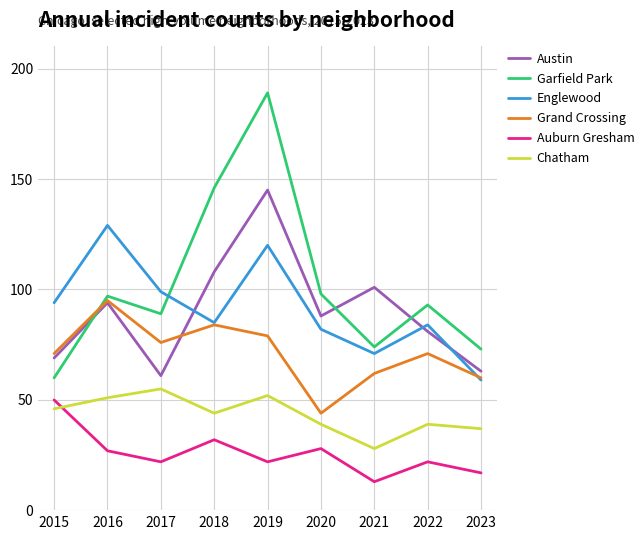

Which series changed the most between 2018 and 2021?

Garfield Park